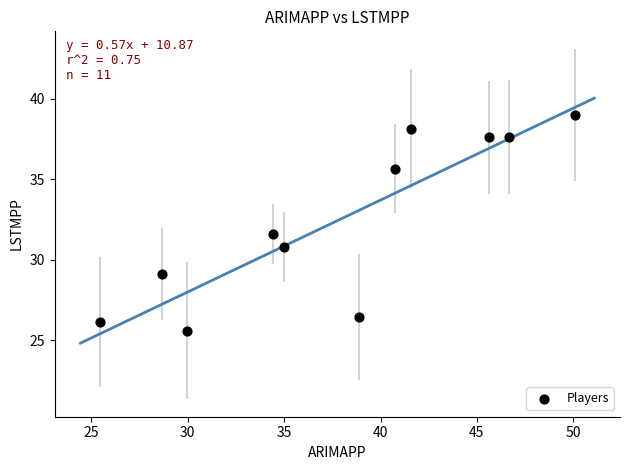

What Y value in the scatter plot is closest to 32?

31.6